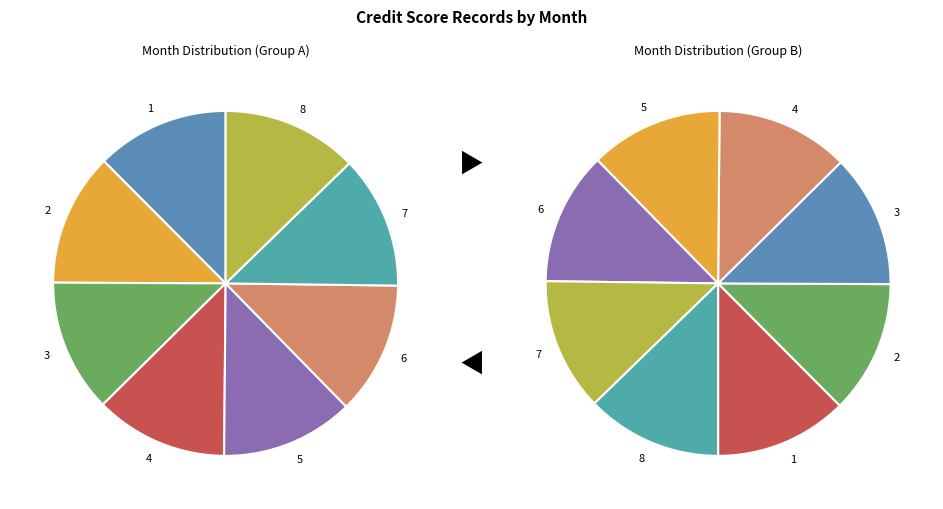

To the nearest percent, what percentage of the pie is 4?

12%